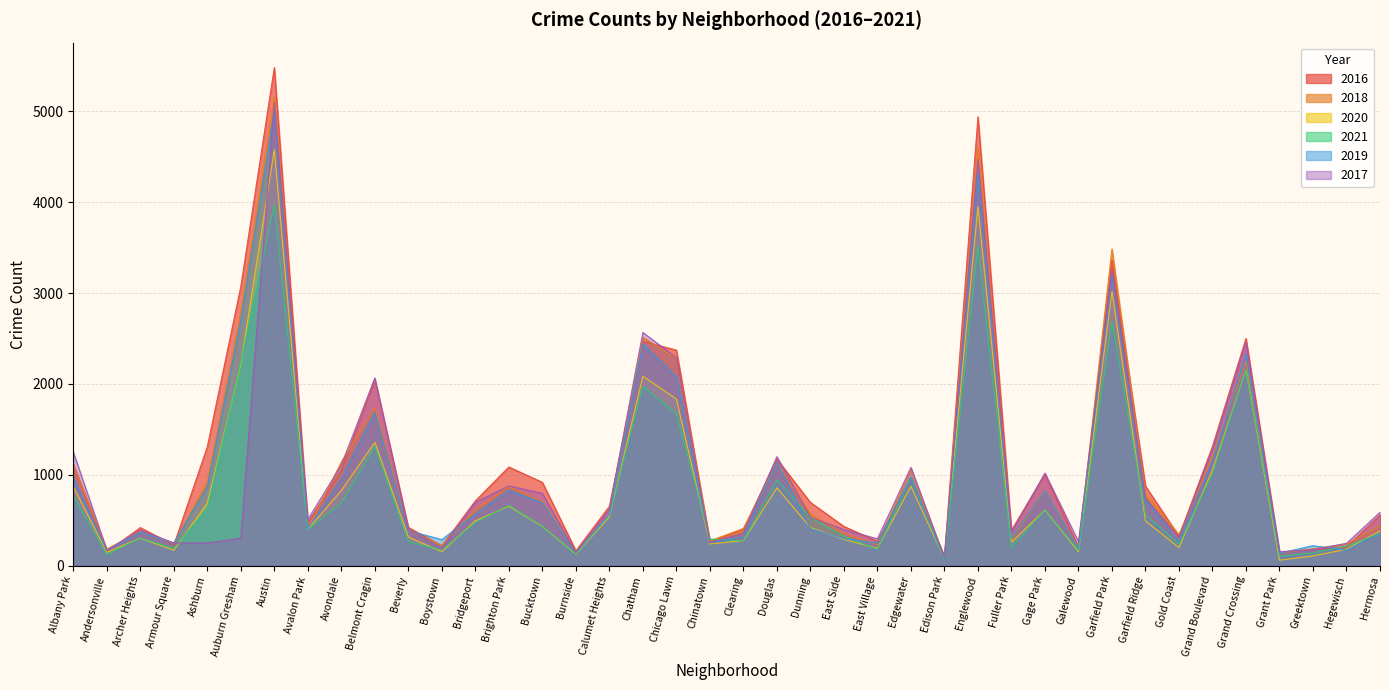

What is the label of the 38th point from the right?

Archer Heights